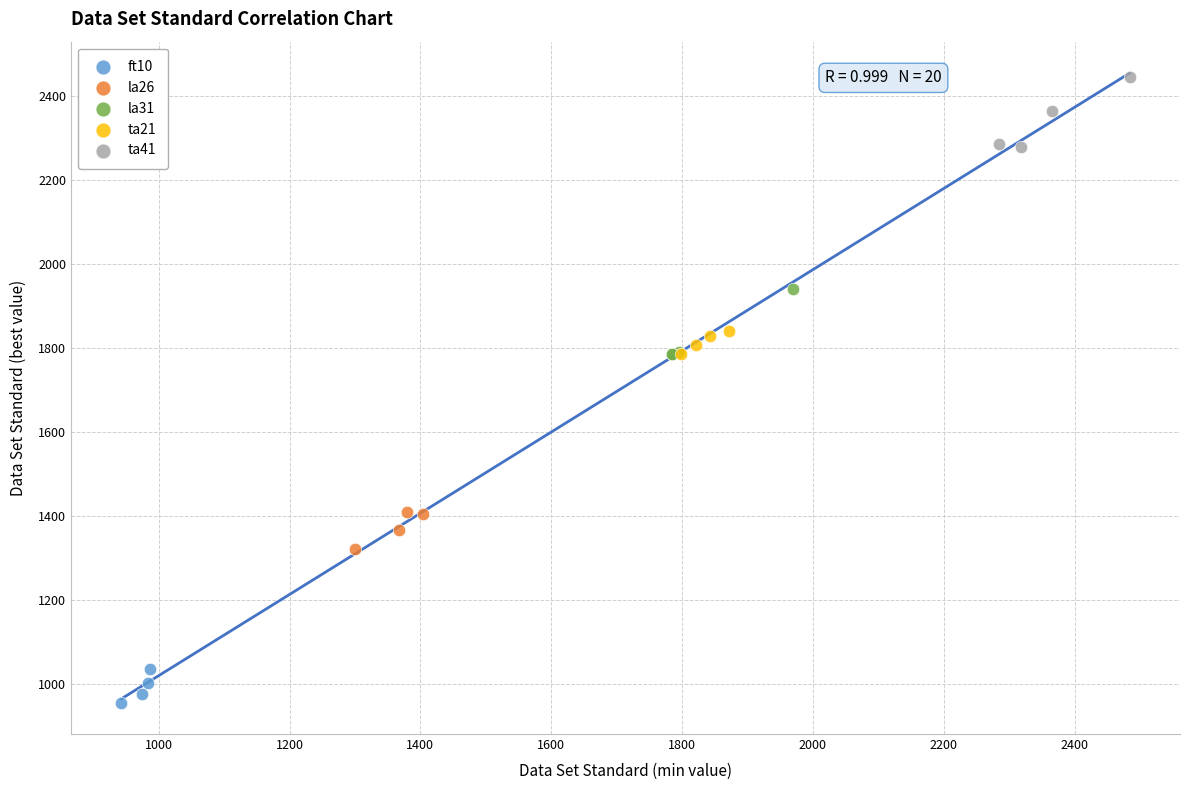

Which series contains the lowest Y value?

ft10